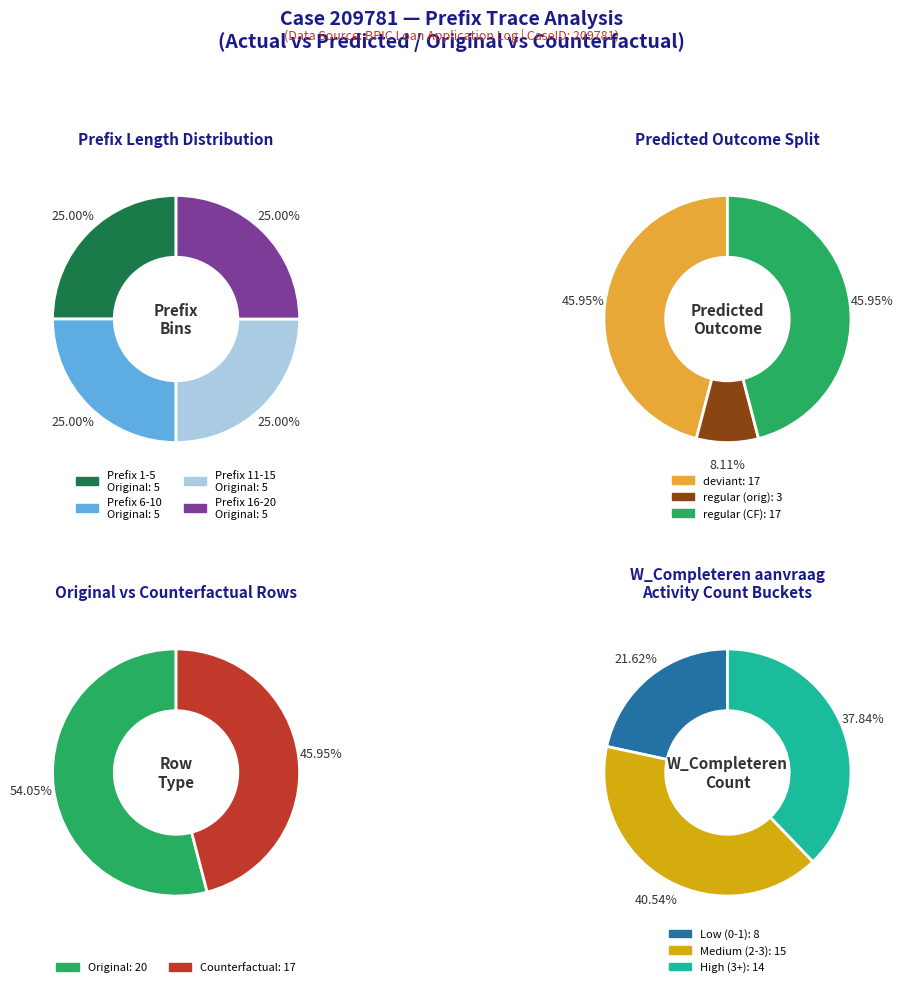

Rank the series by their average value, from highest to lowest.

Original, Counterfactual